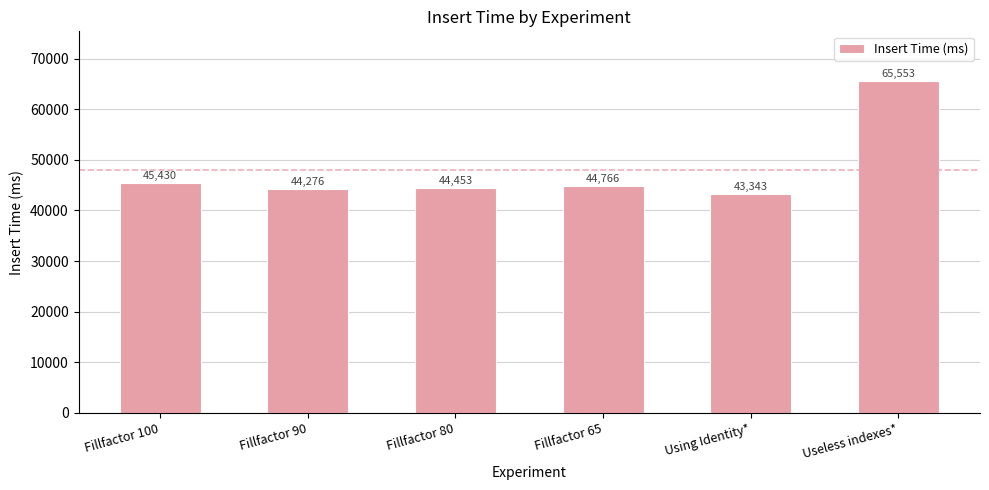

The value at Useless indexes* is 20281. True or false?

False